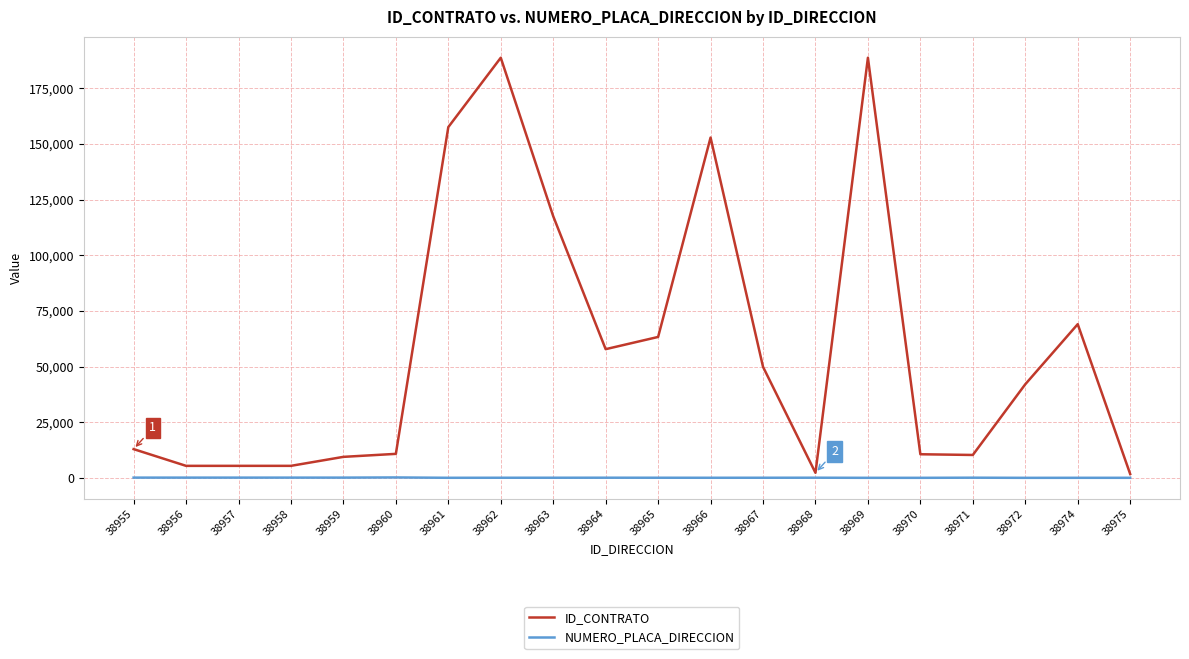

How many series are shown in this chart?

2